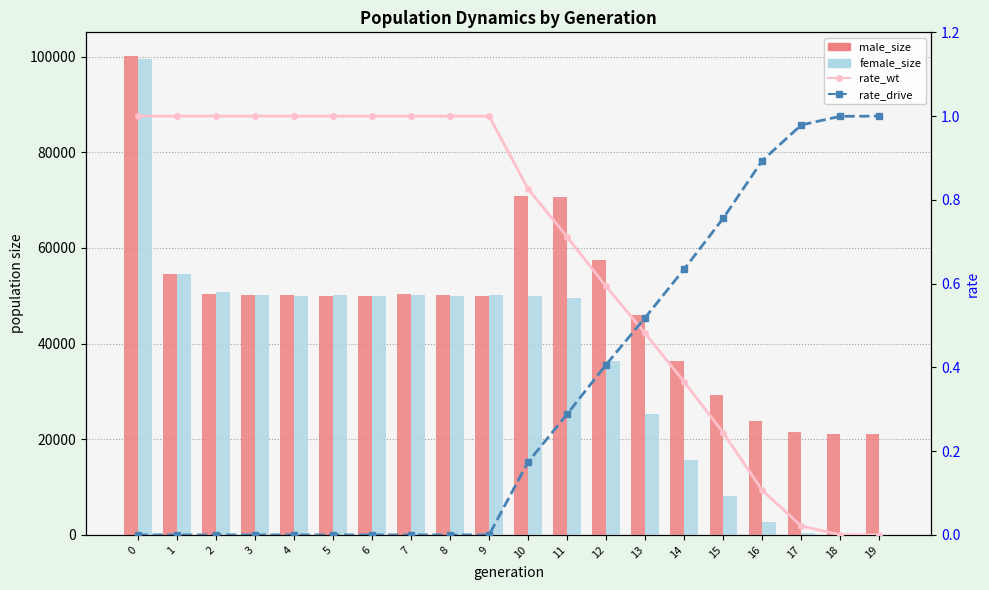

Does the chart contain any negative values?

No